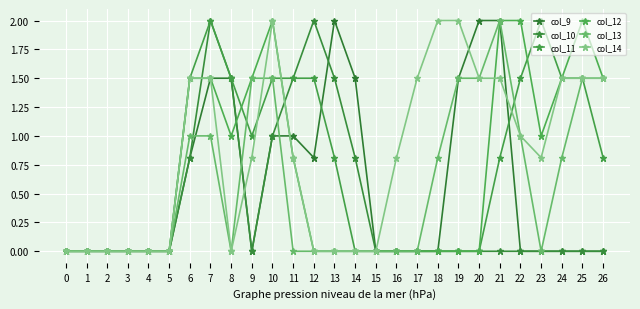

The col_13 series shows 3.5 at 21. True or false?

False